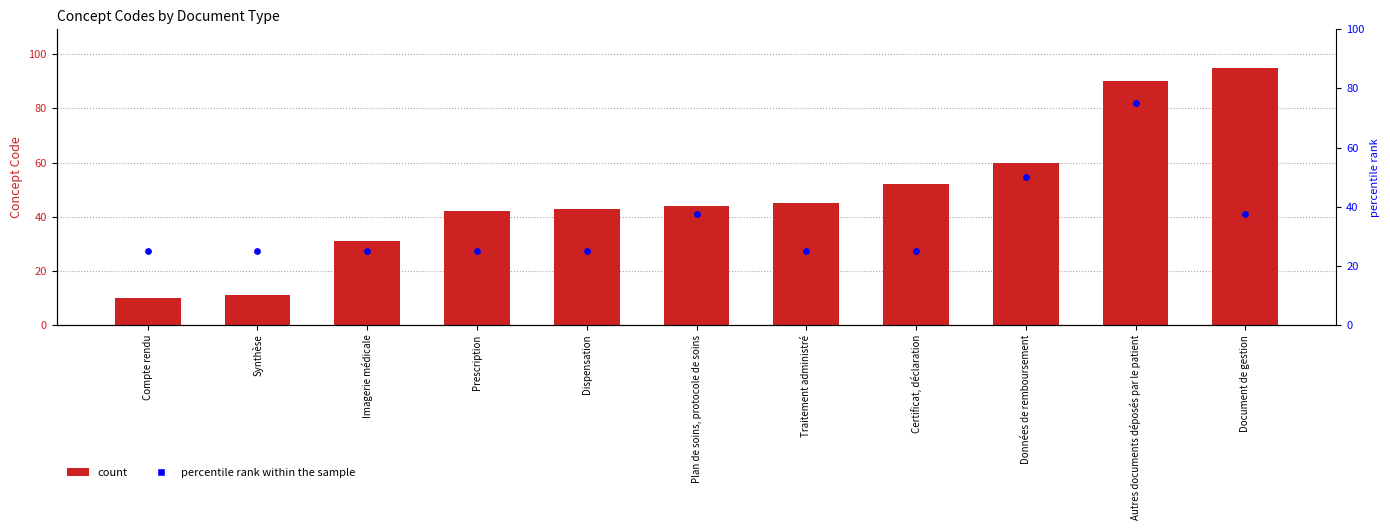

Which series reaches the minimum Y coordinate?

Concept